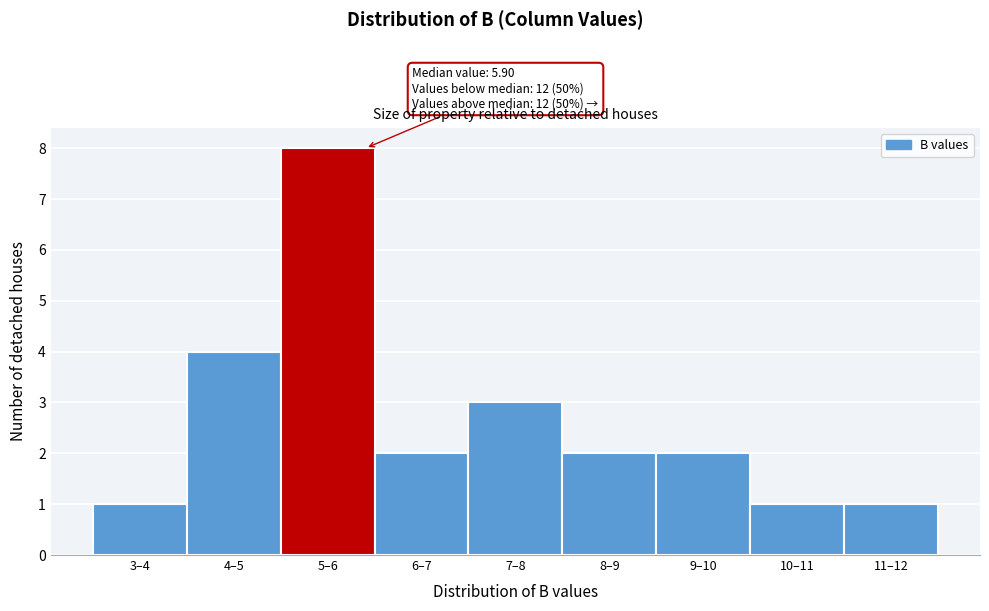

Reading left to right, transcribe all the data shown in this chart.

1	4	8	2	3	2	2	1	1